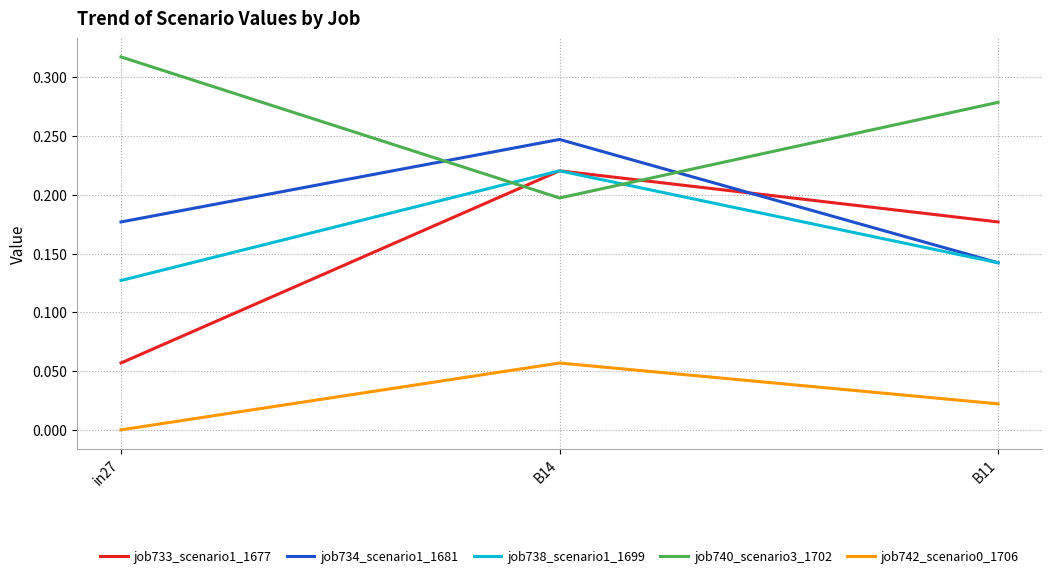

How many distinct data groups are displayed?

5